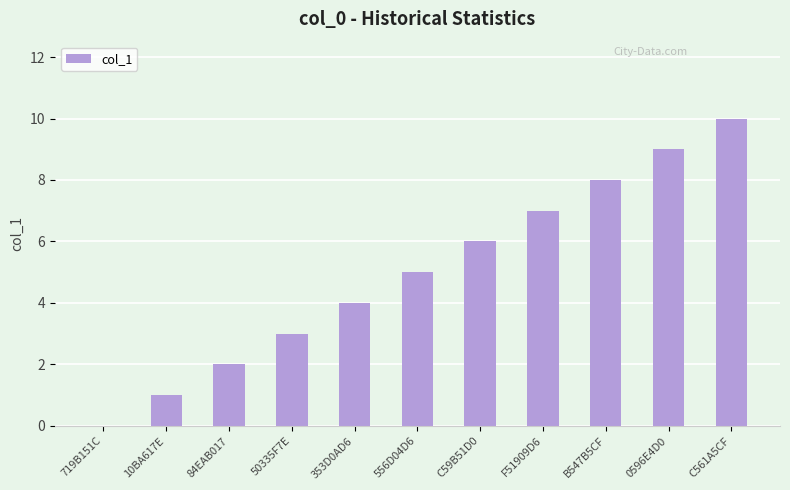

How many series are shown in this chart?

1